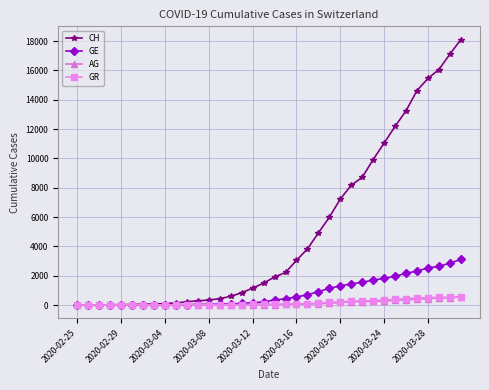

Which series has the widest spread of values?

CH